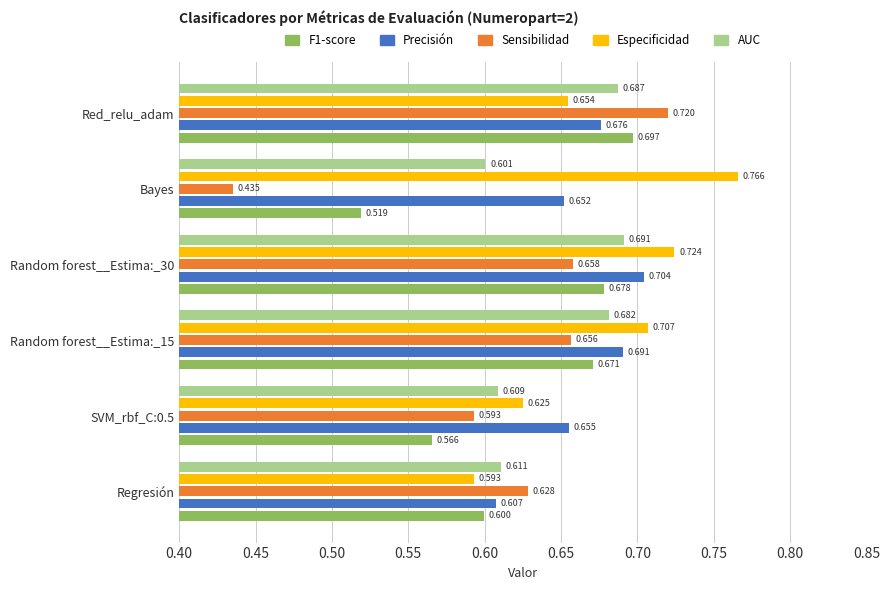

Is the value of AUC at Random forest__Estima:_30 greater than the value of F1-score at Random forest__Estima:_30?

Yes